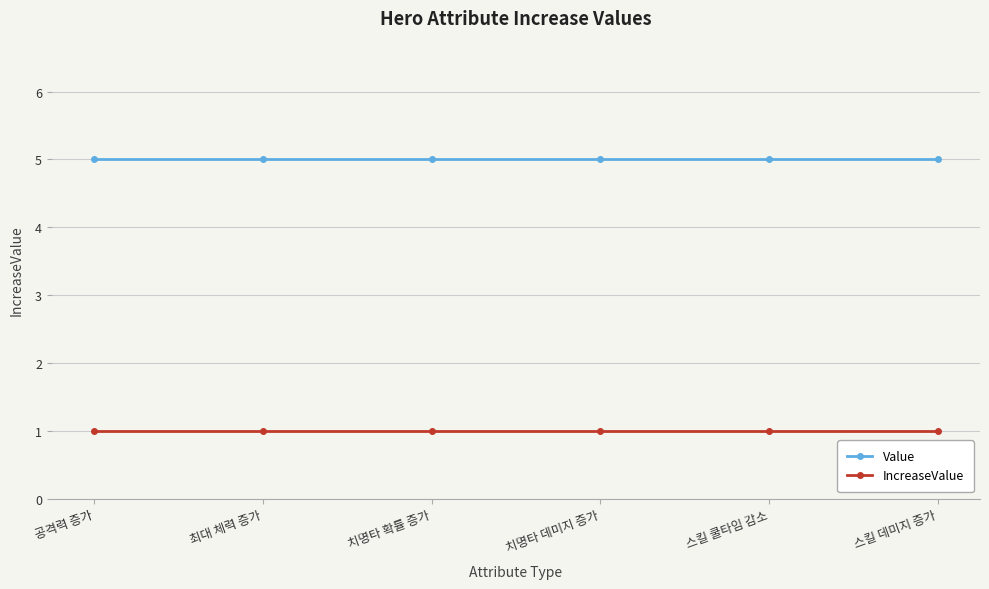

Reading right to left, what are all the values shown in this chart?

Value: 5	5	5	5	5	5
IncreaseValue: 1	1	1	1	1	1